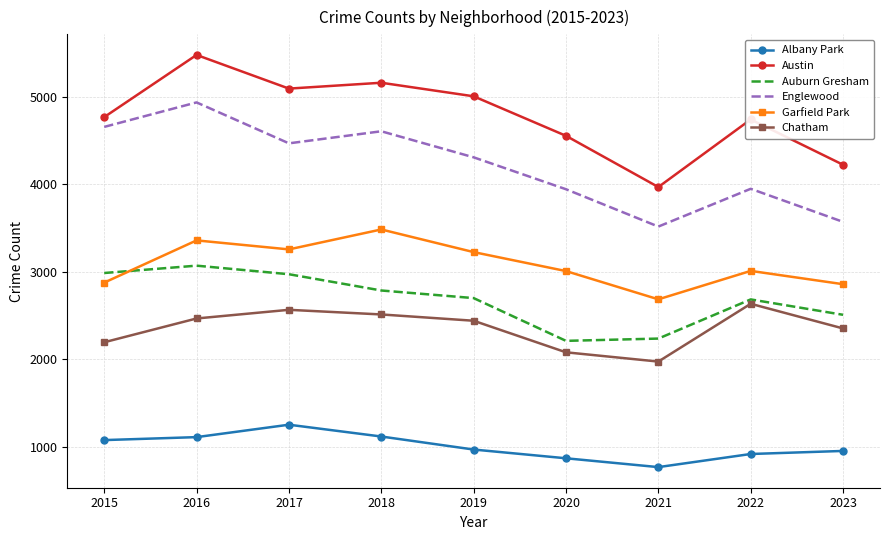

What is the difference between the maximum and minimum values in the Garfield Park series?

799